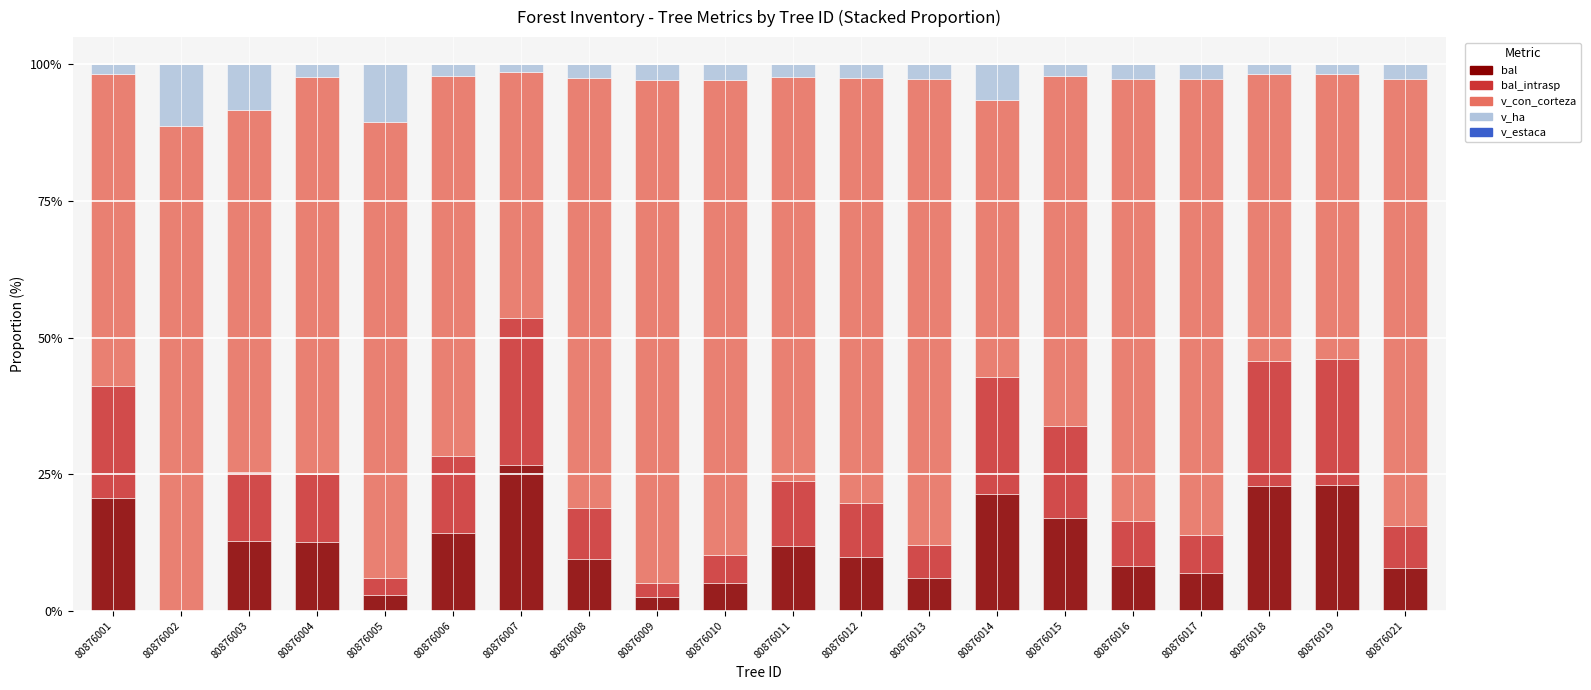

Is it true that bal equals 11.4 at 80876007?

False